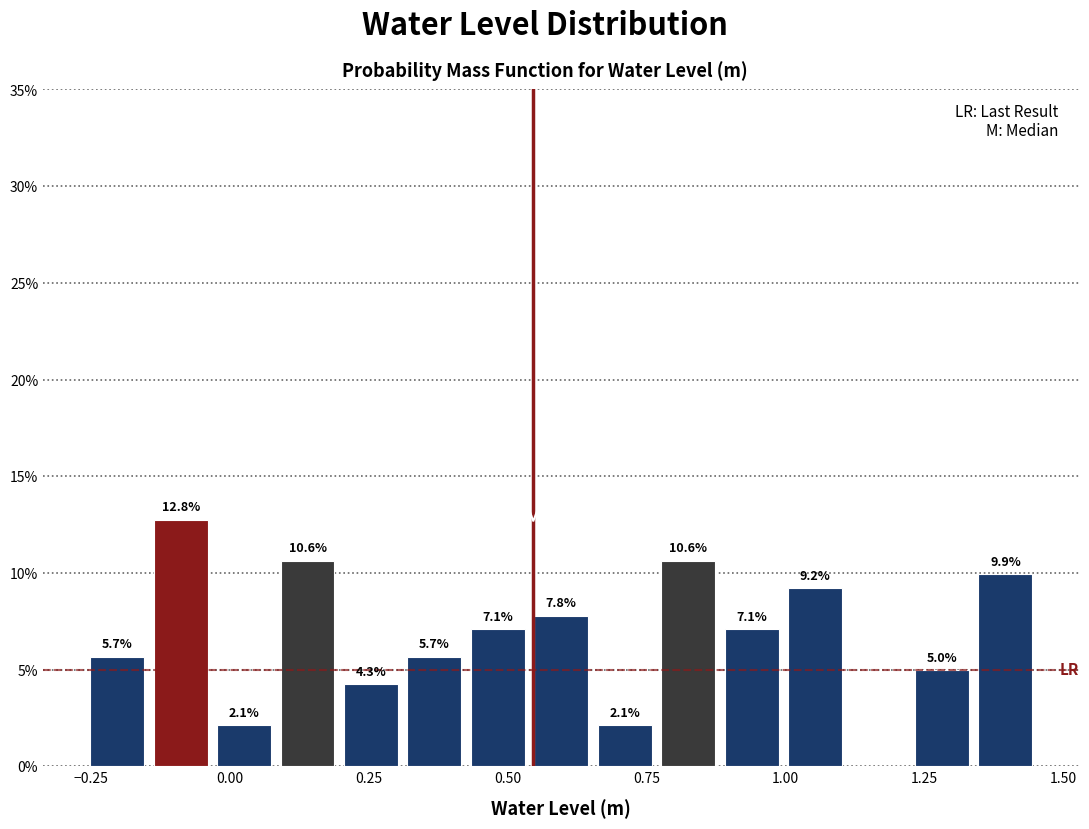

Read against the x-axis, roughly where is the centre of the tallest bar?

-0.10